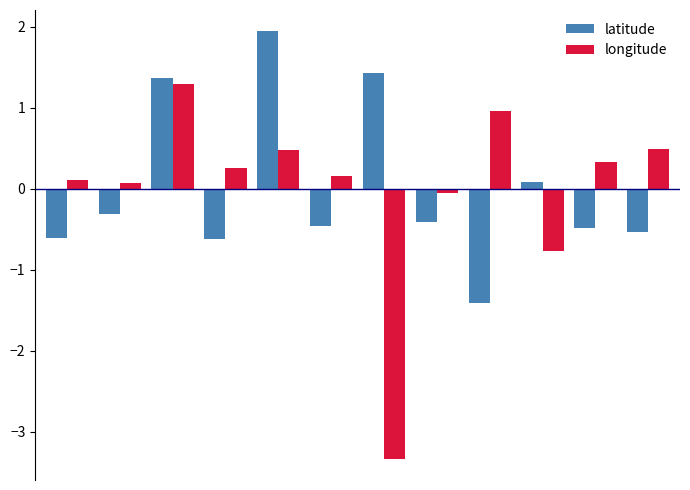

At how many categories does at least one series exceed -2?

12